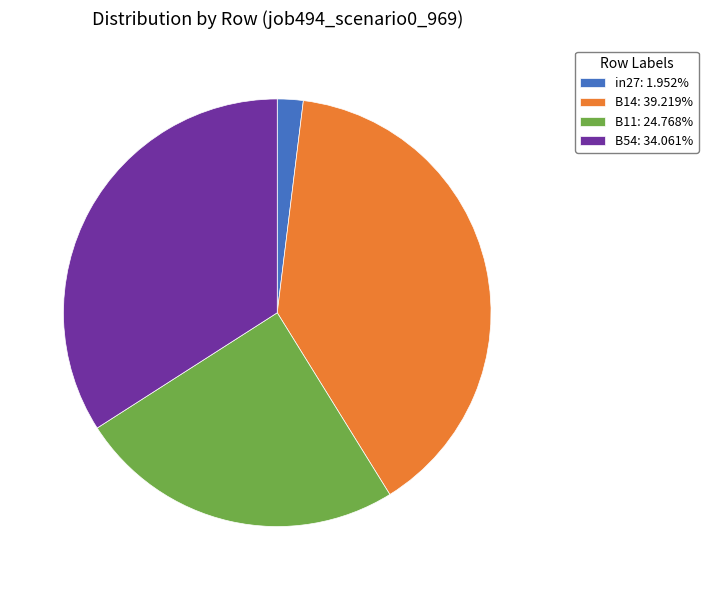

Combined, do B11: 24.768% and B14: 39.219% account for over 50%?

Yes